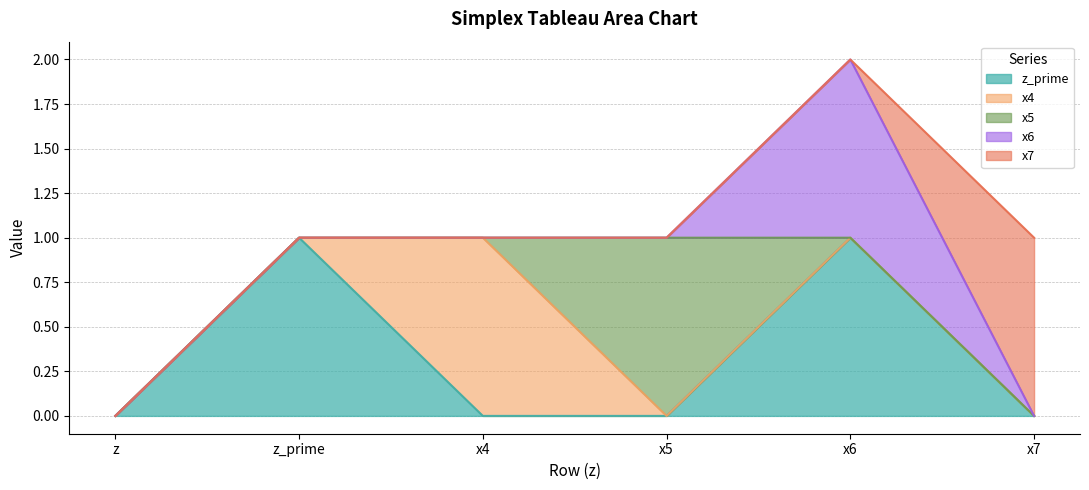

Which series has the widest spread of values?

z_prime